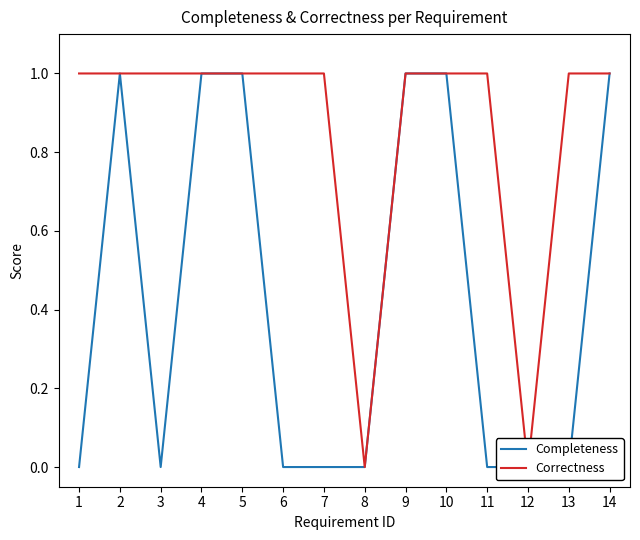

Is it true that Correctness equals -1 at 12?

False